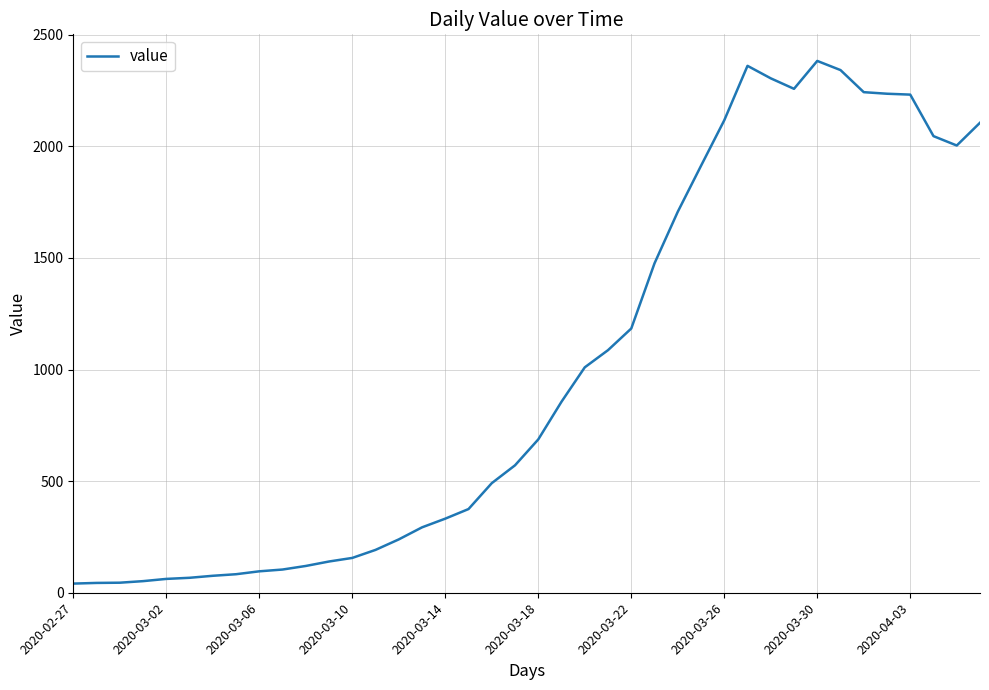

What is the maximum value shown in the chart?

2383